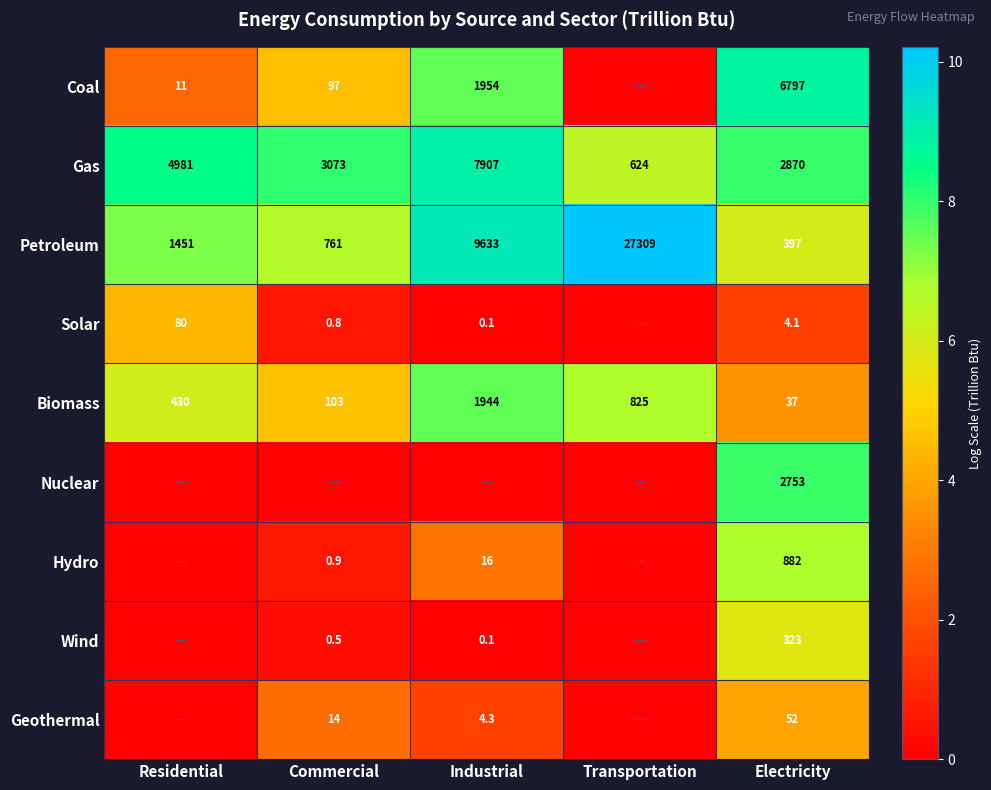

How many series are shown in this chart?

9